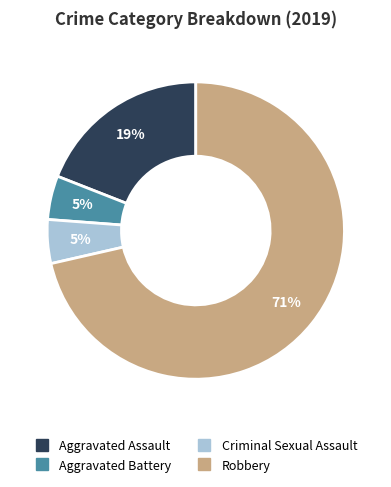

How many slices are in this pie chart?

4